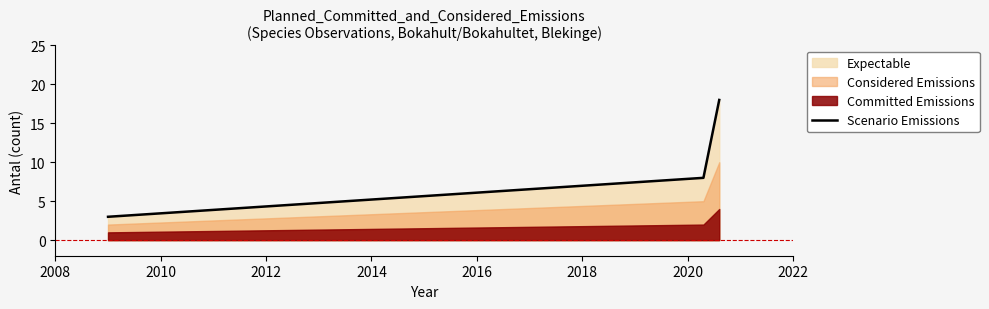

What is the minimum value for Scenario Emissions?

3